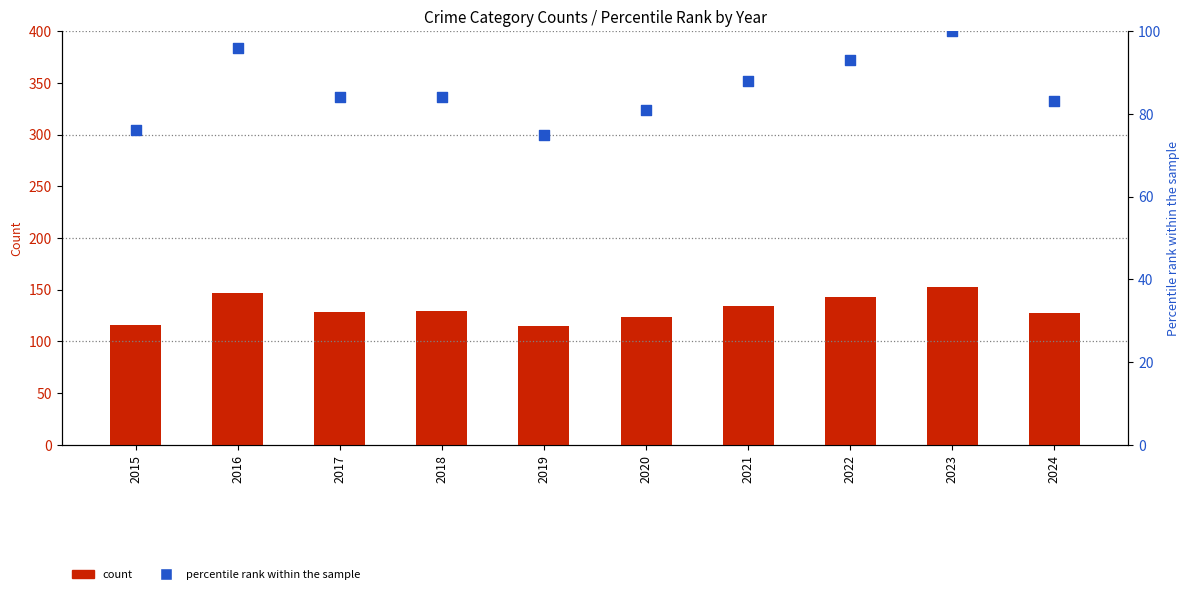

Which series contains the highest Y value?

Total